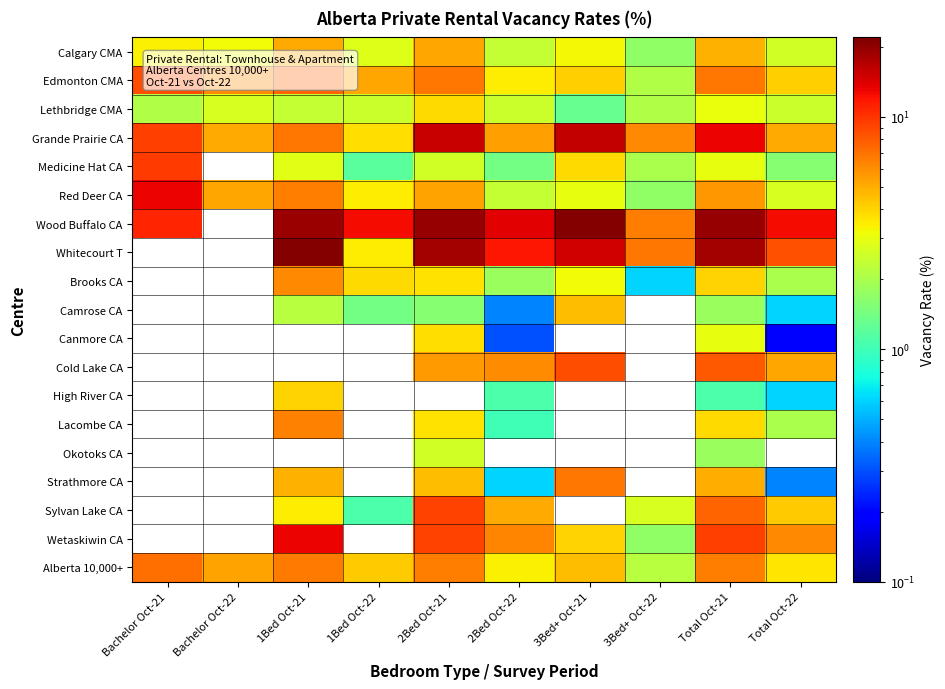

Between 1Bed Oct-21 and 3Bed+ Oct-22, which series saw the biggest shift?

Whitecourt T